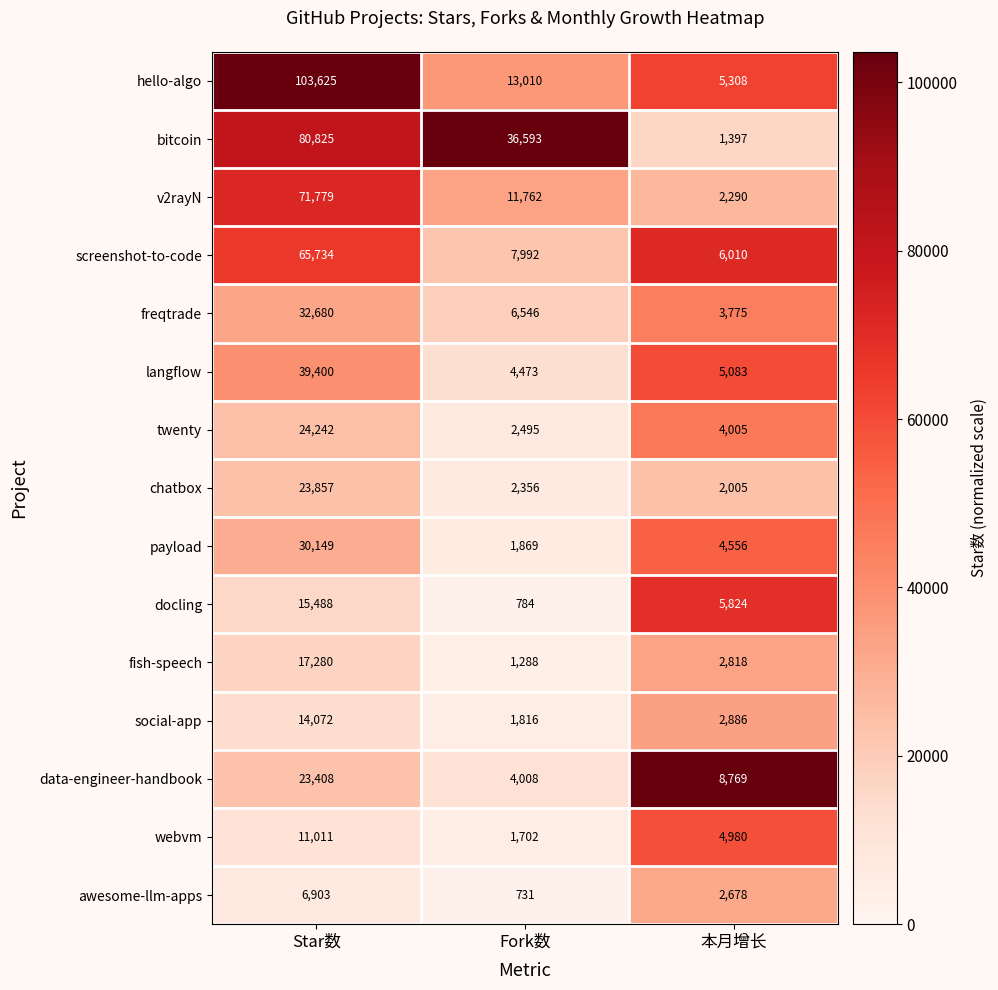

What is the difference between the highest and lowest values at Star数?

96722